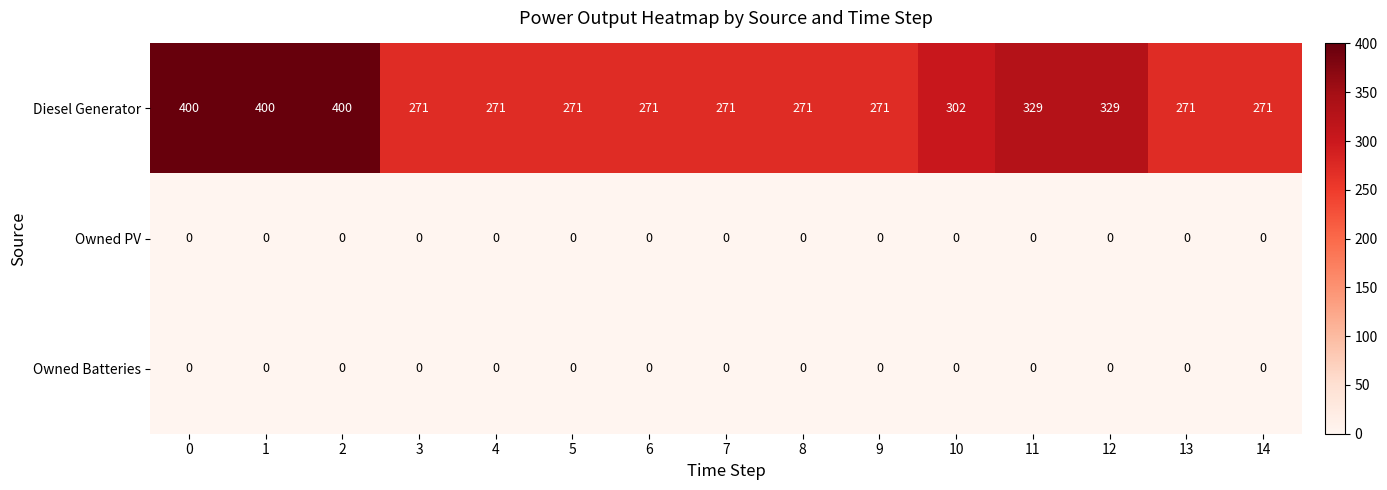

True or false: Diesel Generator has a value of 185 at 6.

False